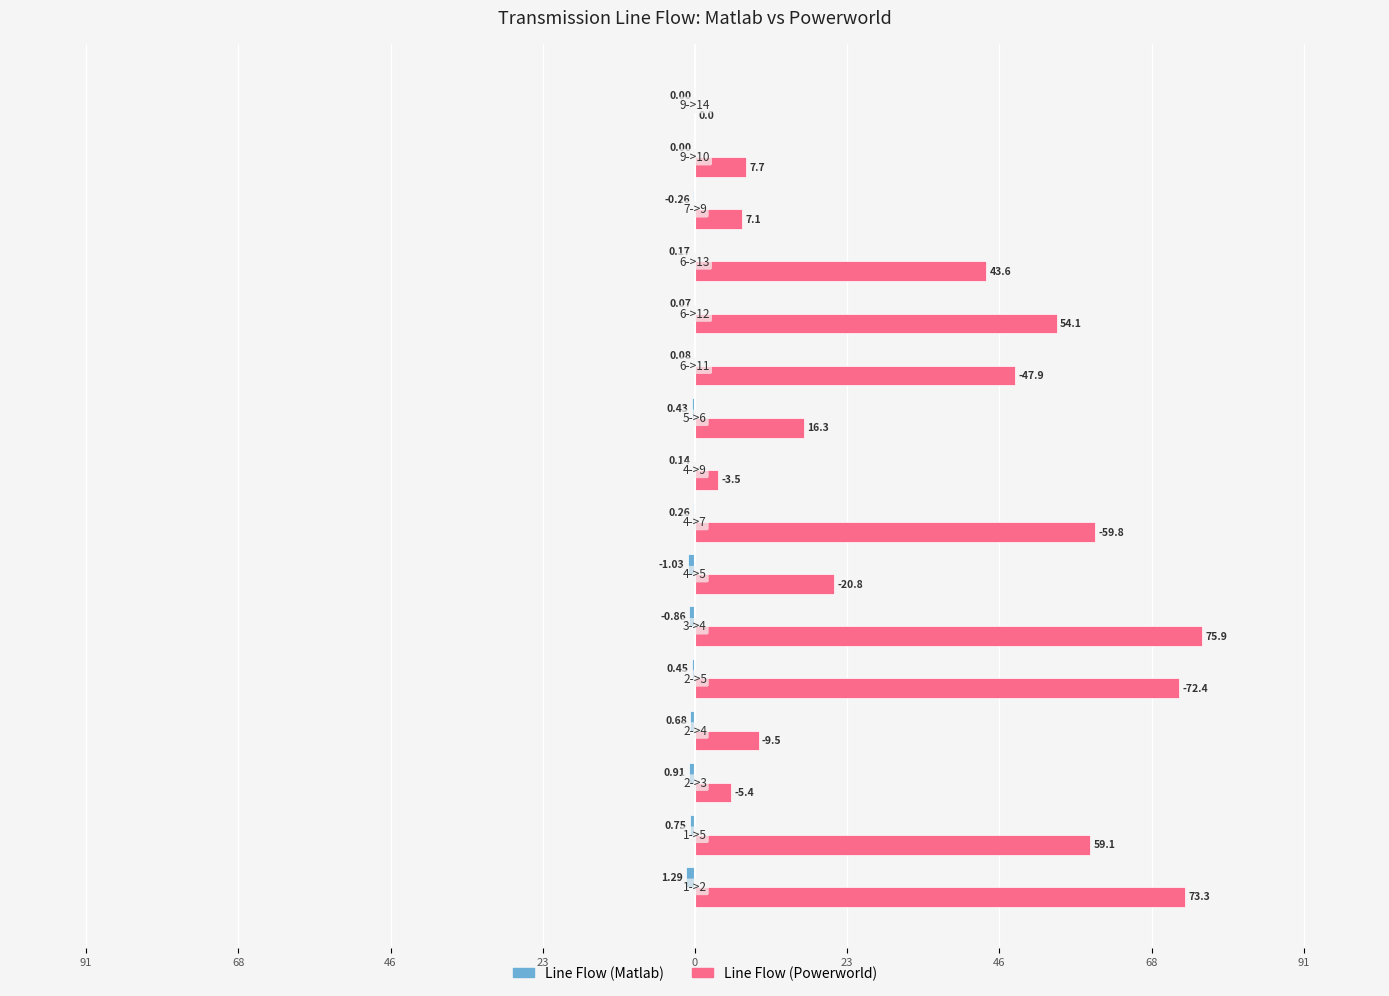

Which series has the largest range (max minus min)?

Line Flow (Powerworld)